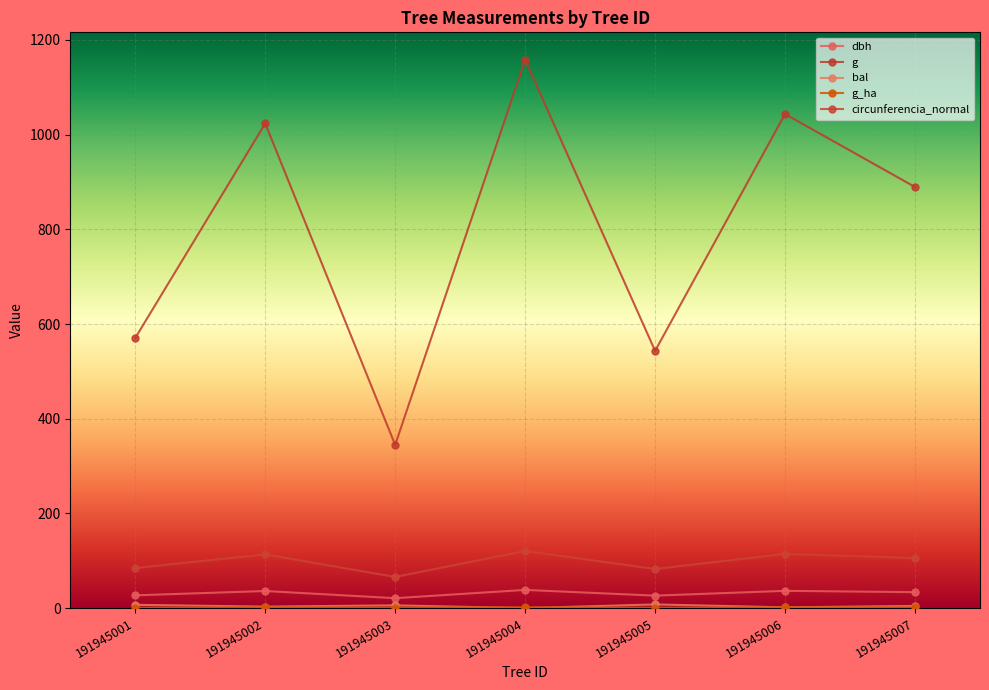

At which label is g_ha closest to 1?

191945003